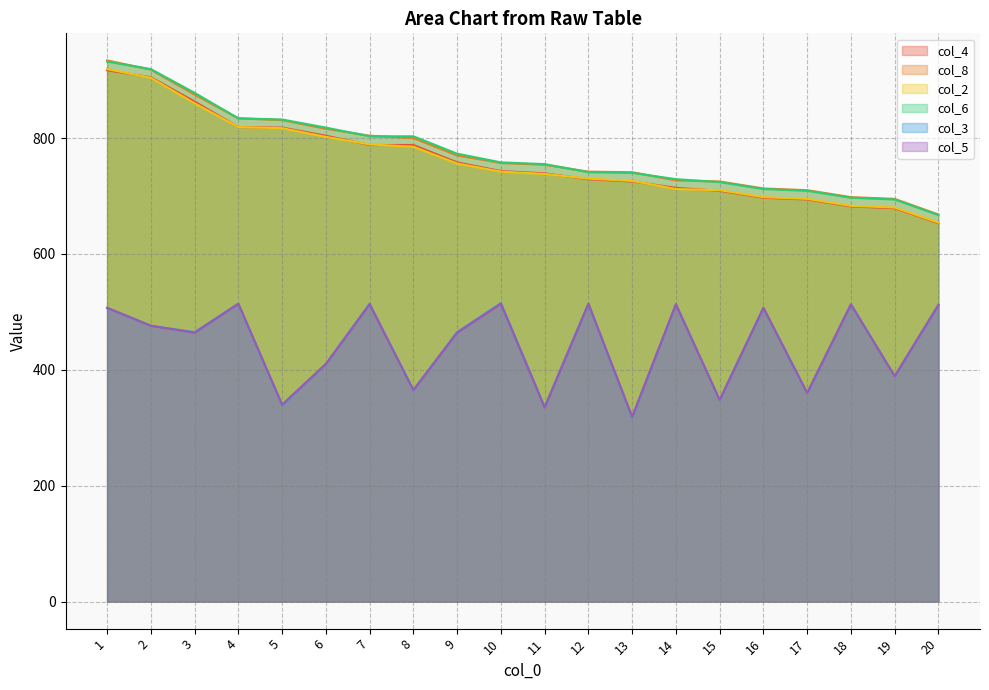

What is the value of the col_8 point at the 8th from the left?

800